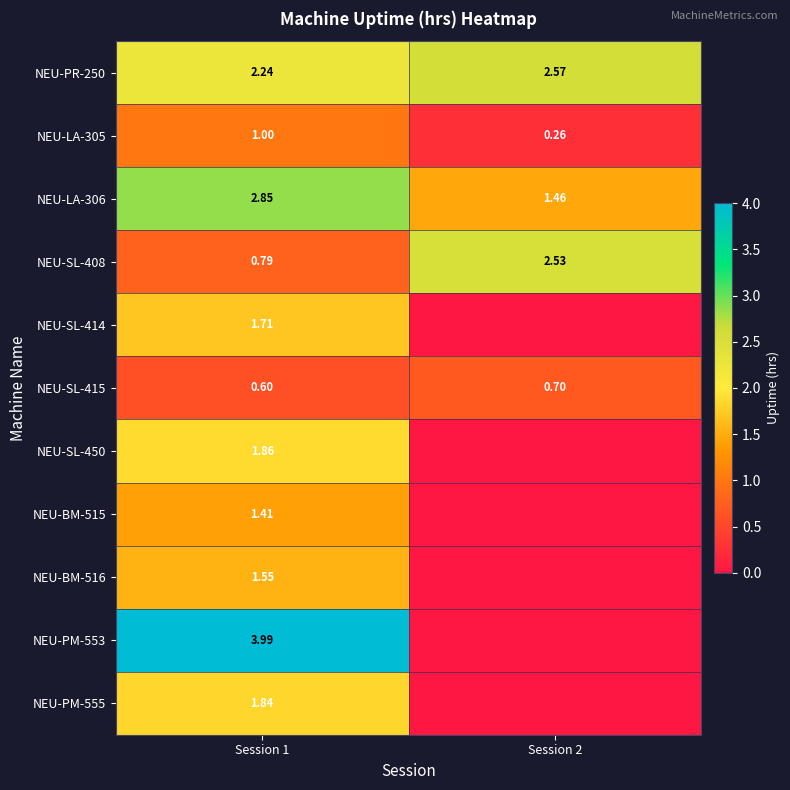

At how many categories does at least one series exceed 2?

2